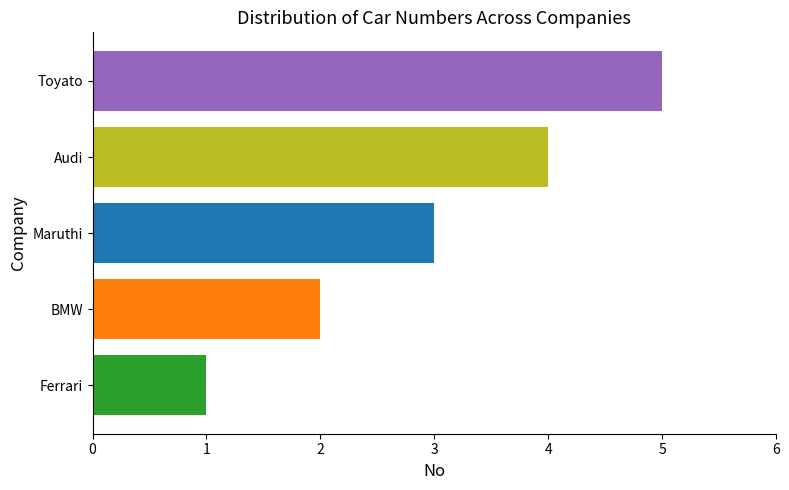

Count the number of categories in the chart.

5